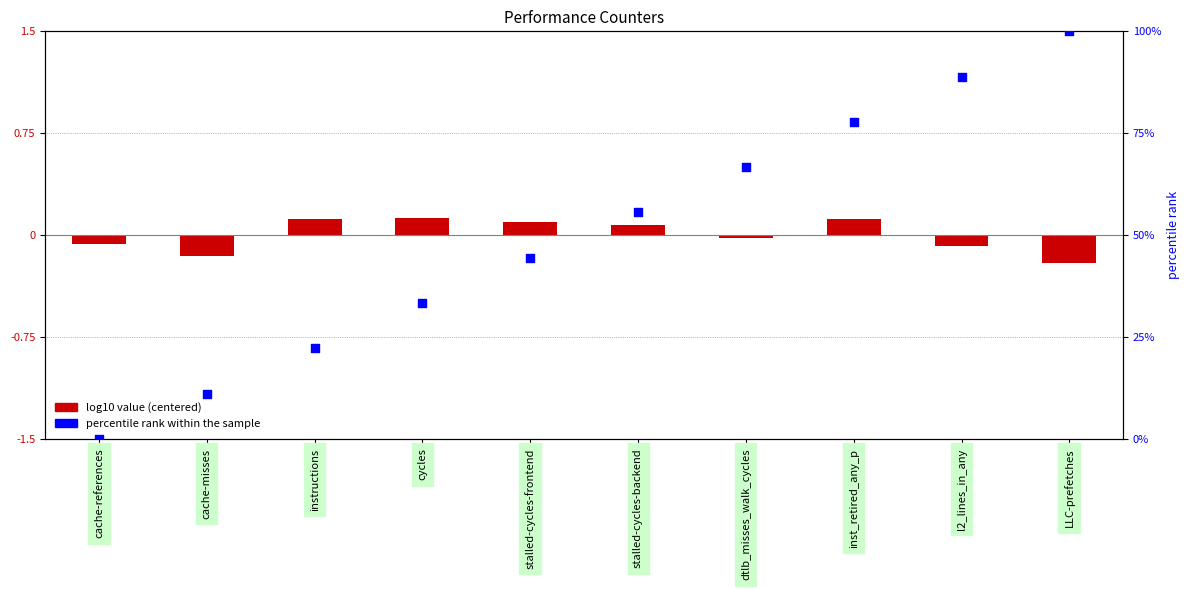

Which series contains the lowest Y value?

log10 value (centered)